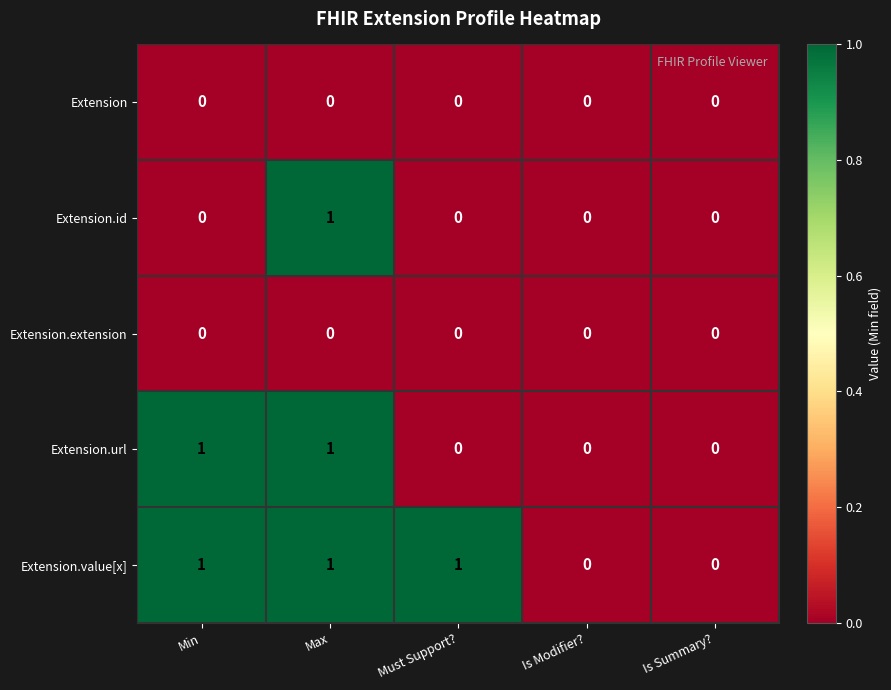

Count the number of categories in the chart.

5